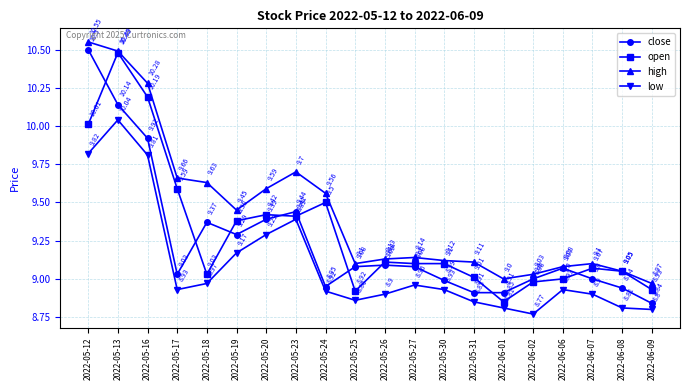

What is the difference between the highest and lowest values at 2022-05-26?

0.2